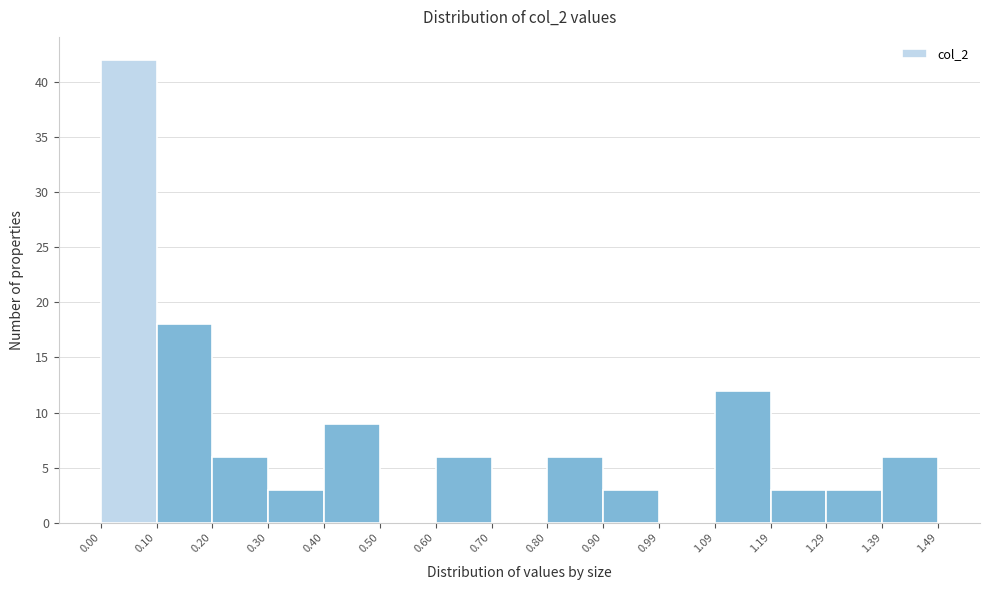

Reading left to right, list every bar in this chart as the range it spans on the x-axis followed by its height. The values are not printed on the chart, so give them approximately, as read against the axis.

0.00 to 0.10: 42
0.10 to 0.20: 18
0.20 to 0.30: 6
0.30 to 0.40: 3
0.40 to 0.50: 9
0.50 to 0.60: 0
0.60 to 0.70: 6
0.70 to 0.80: 0
0.80 to 0.90: 6
0.90 to 0.99: 3
0.99 to 1.09: 0
1.09 to 1.19: 12
1.19 to 1.29: 3
1.29 to 1.39: 3
1.39 to 1.49: 6